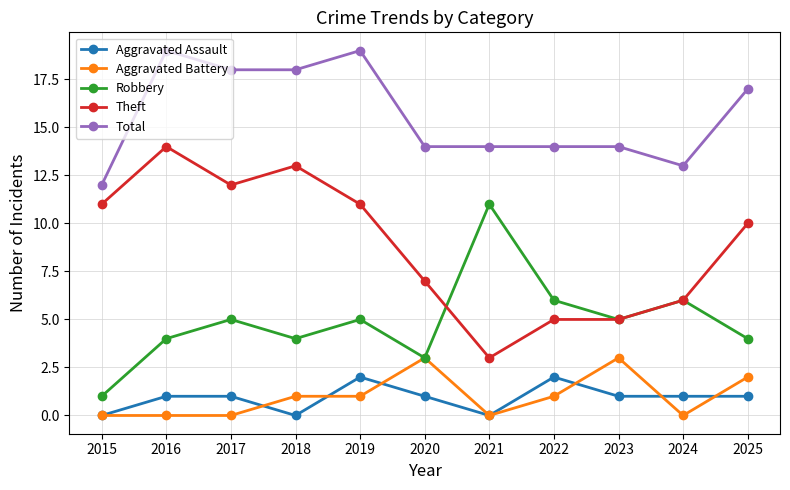

Does the chart display data point markers on the line(s)?

Yes